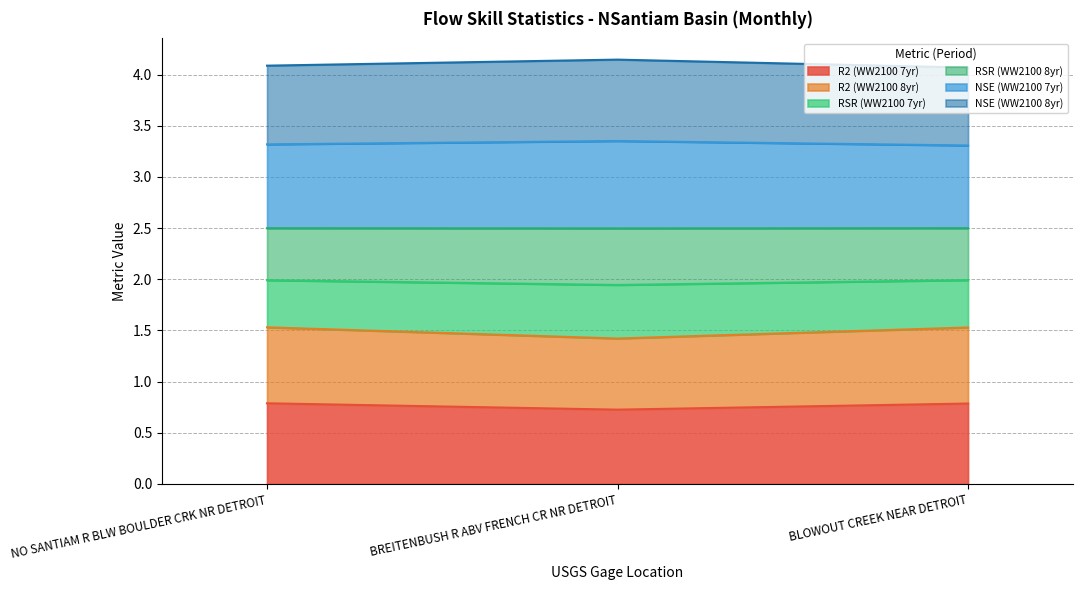

Which series changed the most between NO SANTIAM R BLW BOULDER CRK NR DETROIT and BLOWOUT CREEK NEAR DETROIT?

NSE (WW2100 7yr)